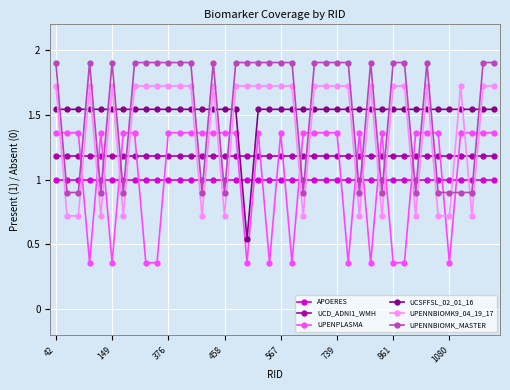

What is the average value of the UPENNBIOMK_MASTER series?

1.6